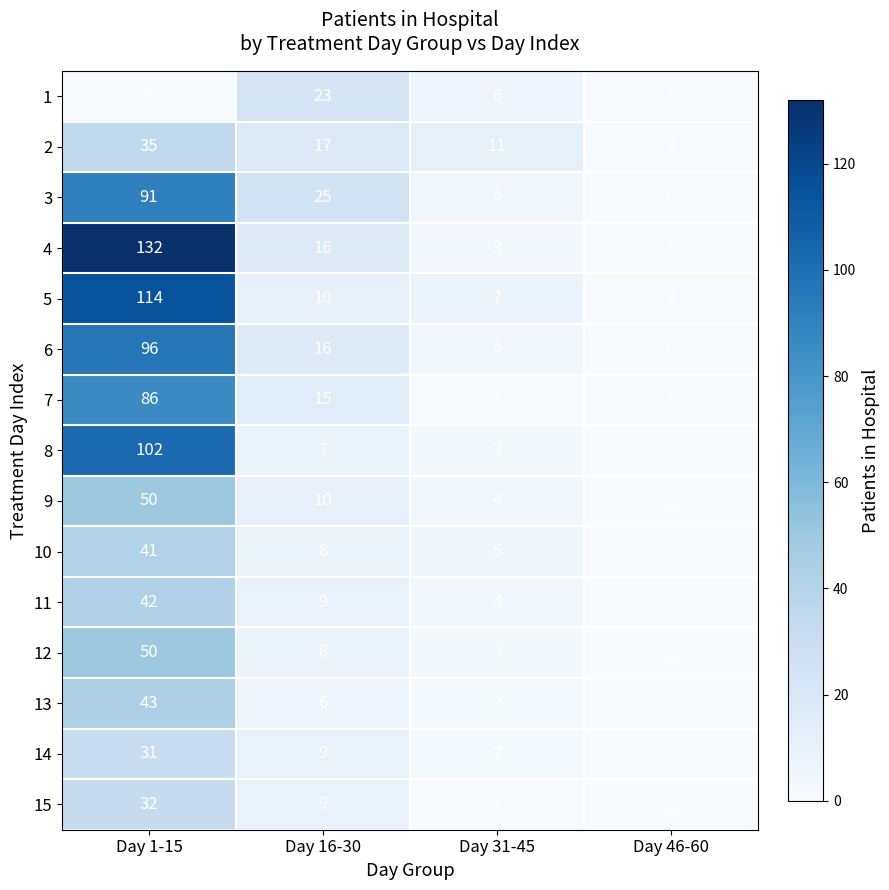

What is the maximum value shown in the chart?

132